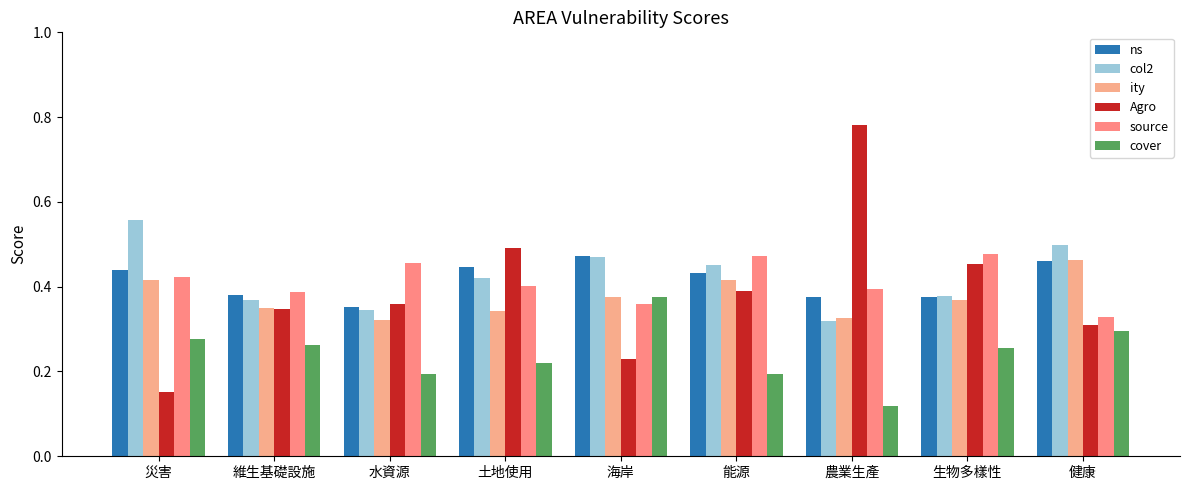

What is the approximate value of ity at 健康?

0.5